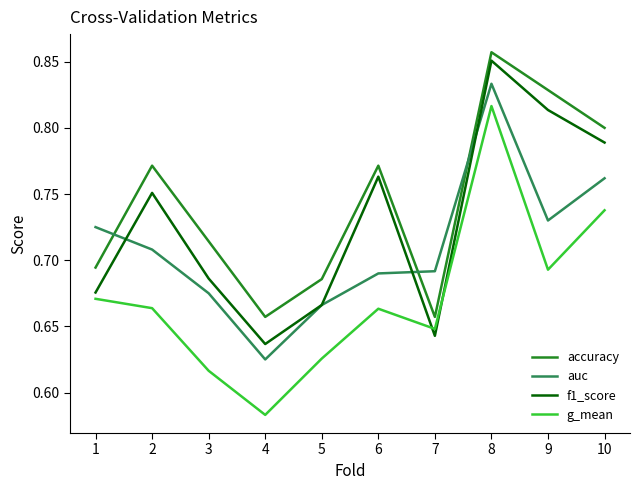

In f1_score, how many points are higher than both neighbors (excluding endpoints)?

3